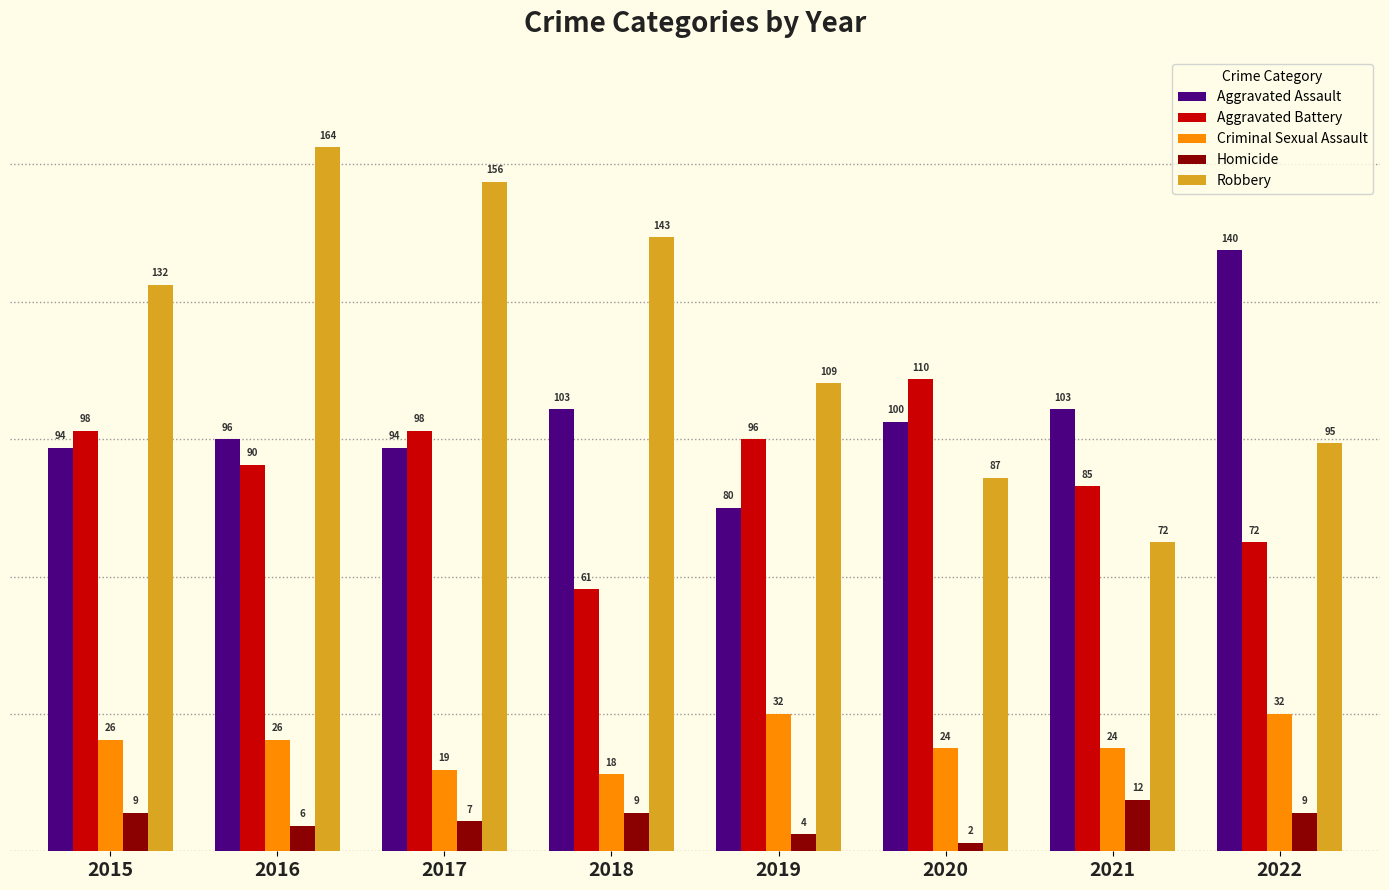

The value of Aggravated Battery at 2016 is 90. True or false?

True